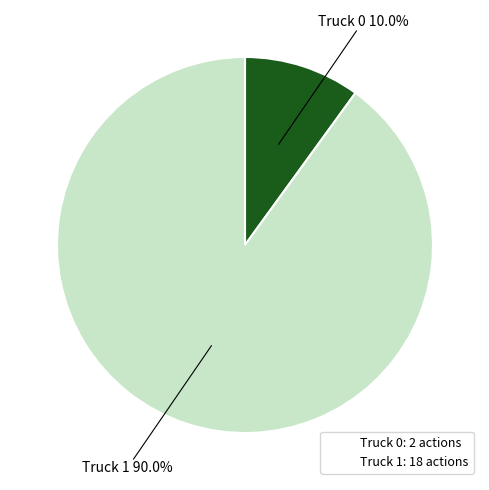

What is the ratio of the value at Truck 0 to the value at Truck 1?

0.1